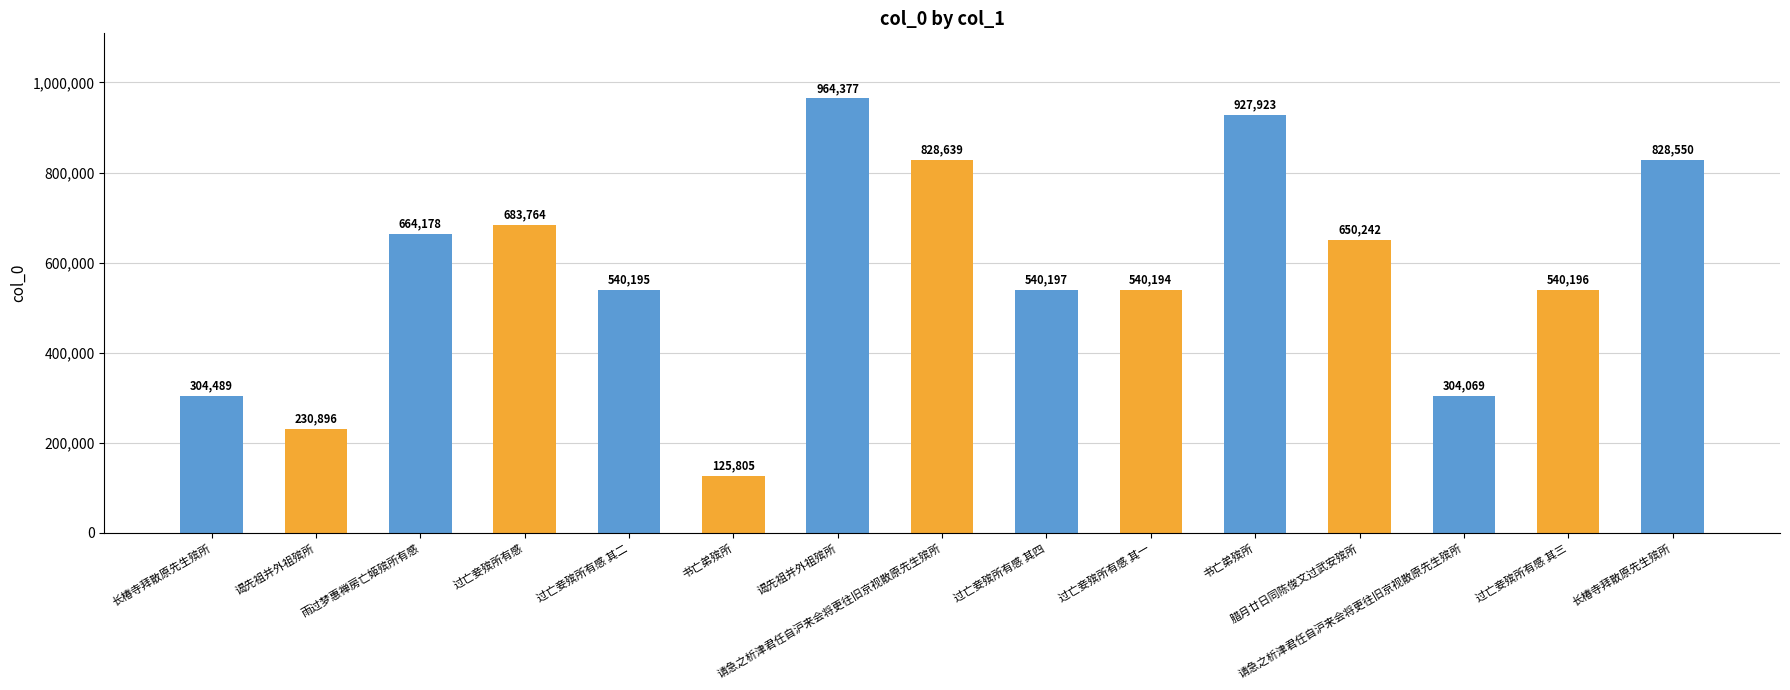

Rank the categories by value from lowest to highest.

书亡弟殡所, 谒先祖并外祖殡所, 请急之析津君任自沪来会将更往旧京视散原先生殡所, 长椿寺拜散原先生殡所, 过亡妾殡所有感 其一, 过亡妾殡所有感 其二, 过亡妾殡所有感 其三, 过亡妾殡所有感 其四, 腊月廿日同陈俊文过武安殡所, 雨过梦惠禅房亡姬殡所有感, 过亡妾殡所有感, 长椿寺拜散原先生殡所, 请急之析津君任自沪来会将更往旧京视散原先生殡所, 书亡弟殡所, 谒先祖并外祖殡所